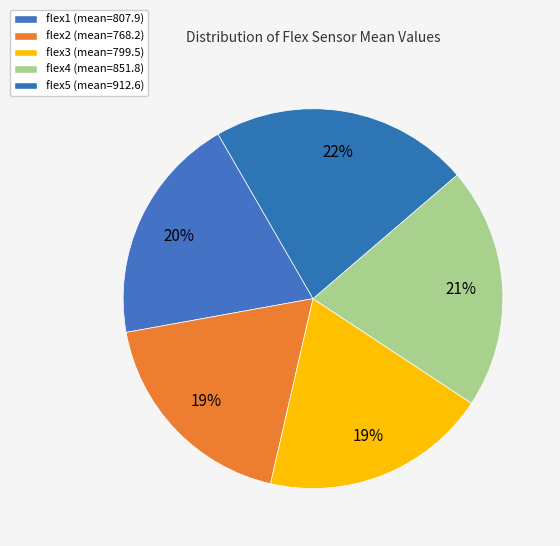

Which category has the biggest portion of the pie?

flex5